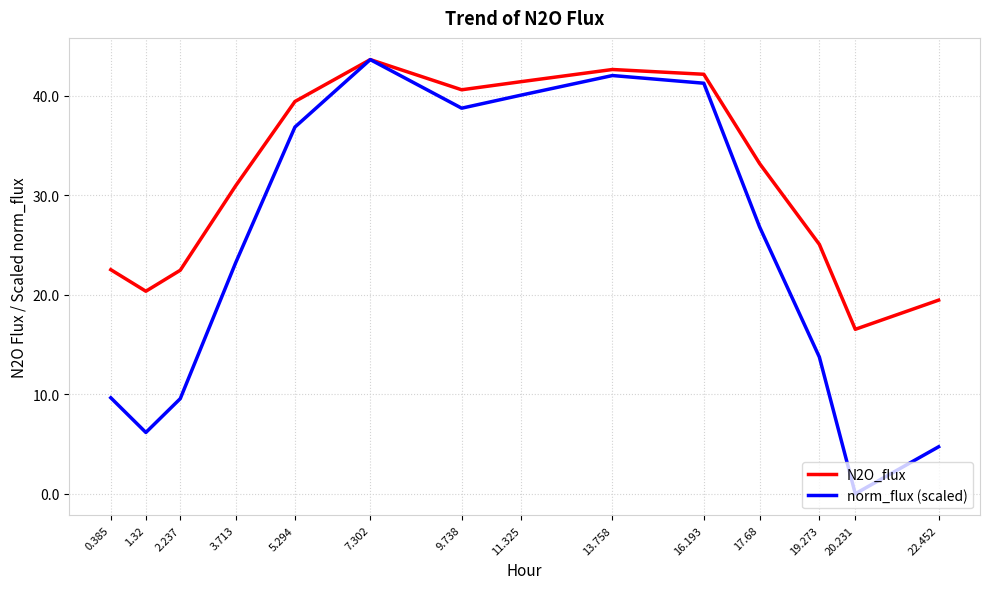

What is the maximum value for N2O_flux?

43.6